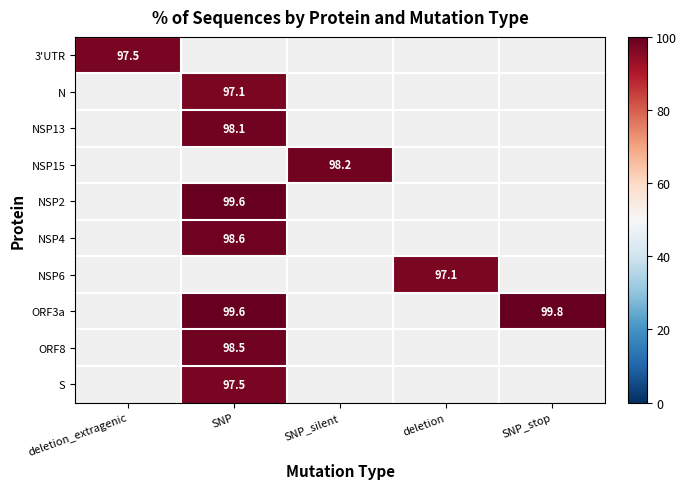

Which label corresponds to the largest value in the chart?

SNP_stop